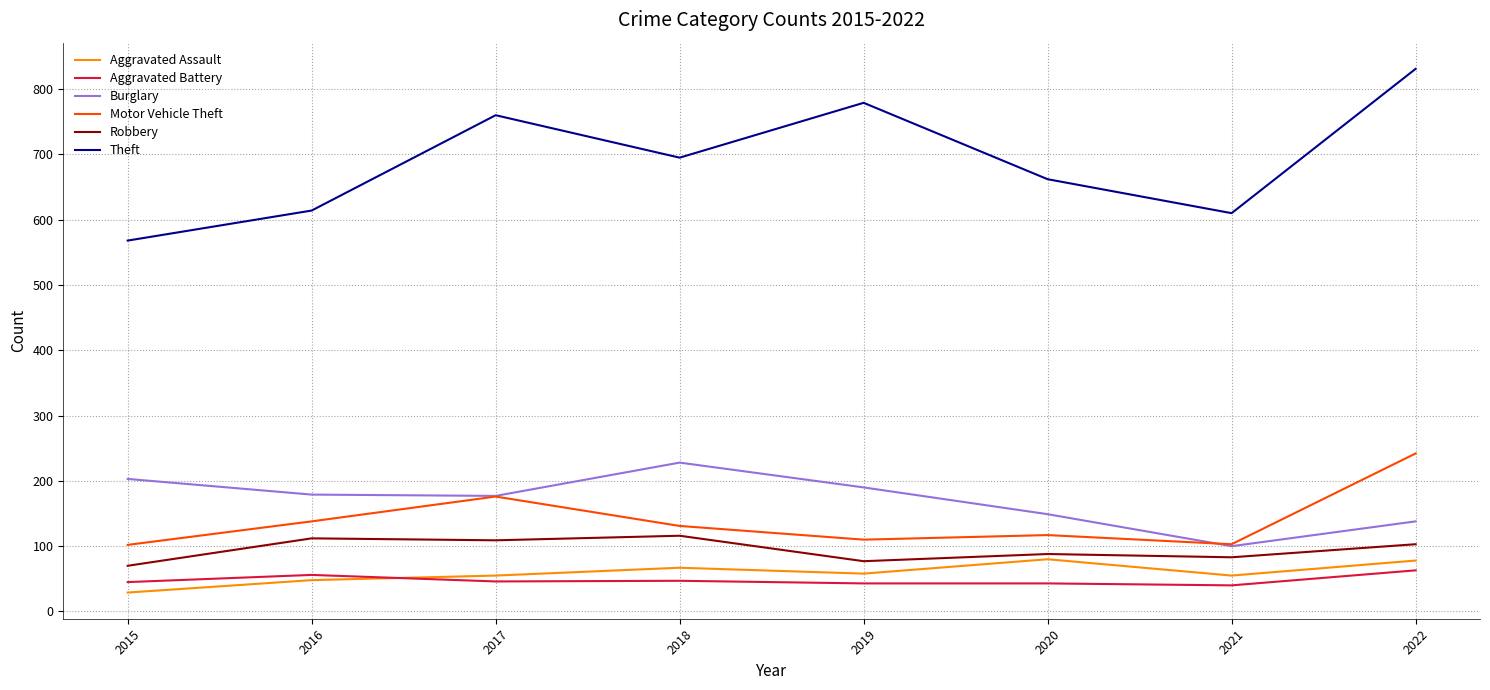

What is the difference between the highest and lowest values at 2015?

539